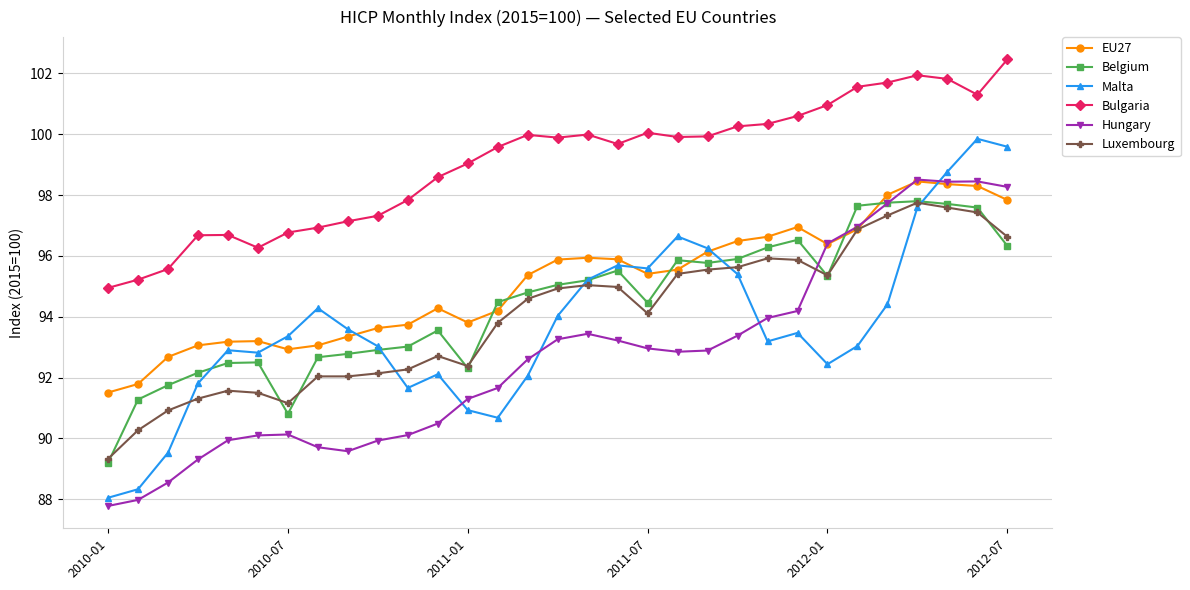

What is the value of the Luxembourg point at the 22nd from the left?

95.6